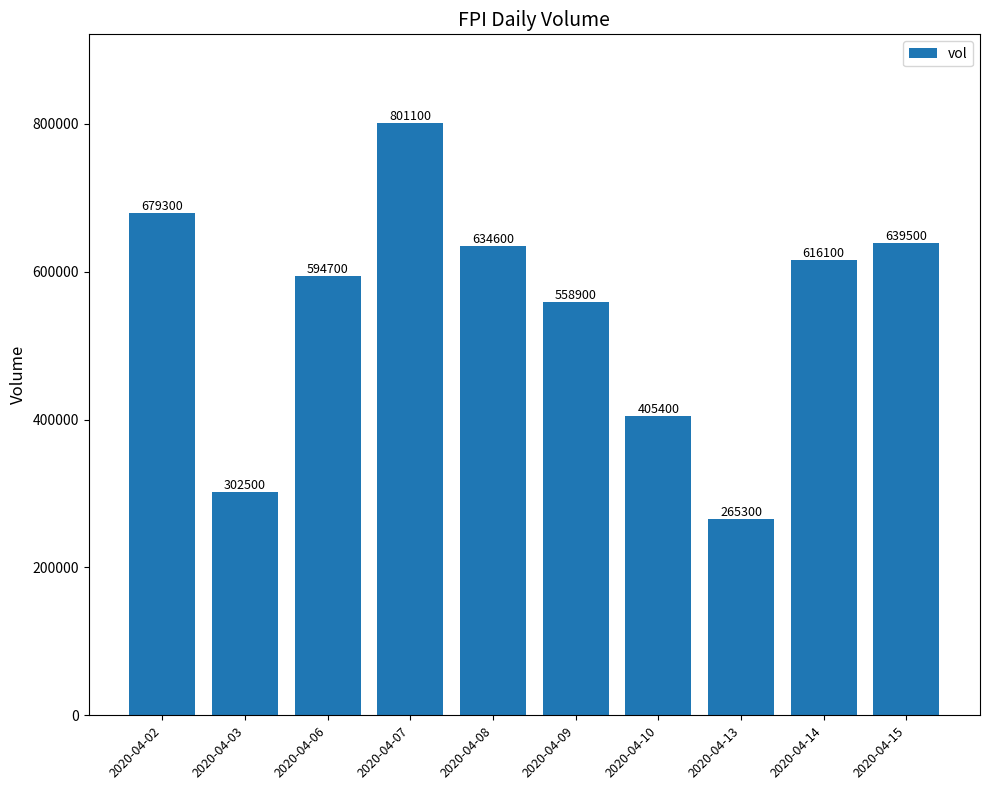

Reading right to left, transcribe all the data shown in this chart.

2020-04-15=639500	2020-04-14=616100	2020-04-13=265300	2020-04-10=405400	2020-04-09=558900	2020-04-08=634600	2020-04-07=801100	2020-04-06=594700	2020-04-03=302500	2020-04-02=679300